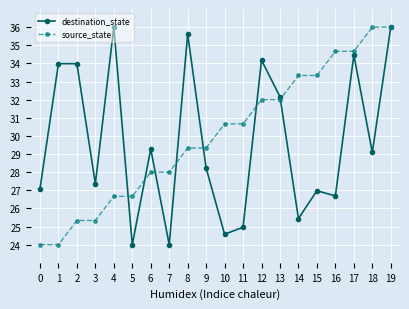

Which series changed the most between 1 and 6?

destination_state